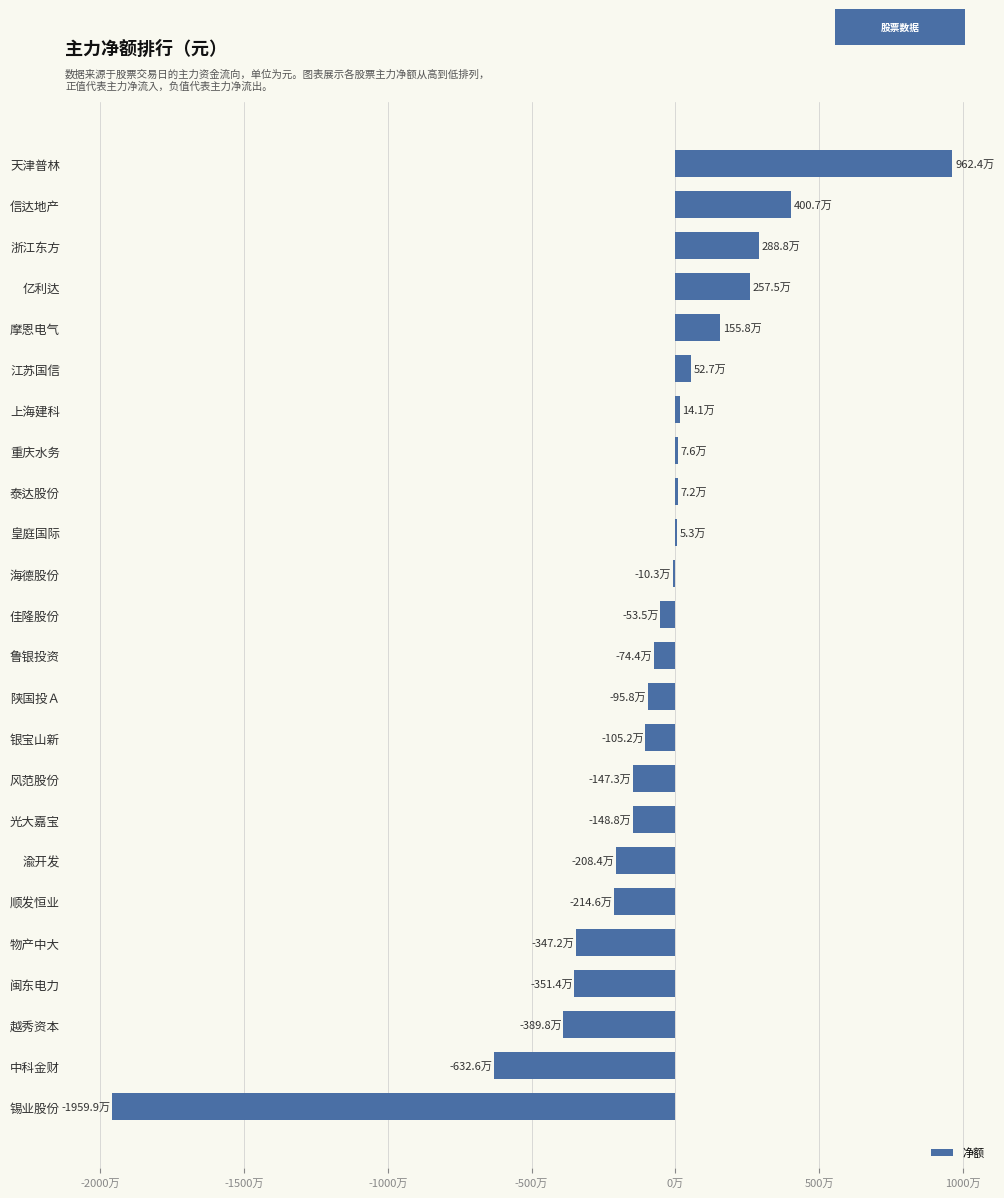

Are the bars horizontal?

Yes